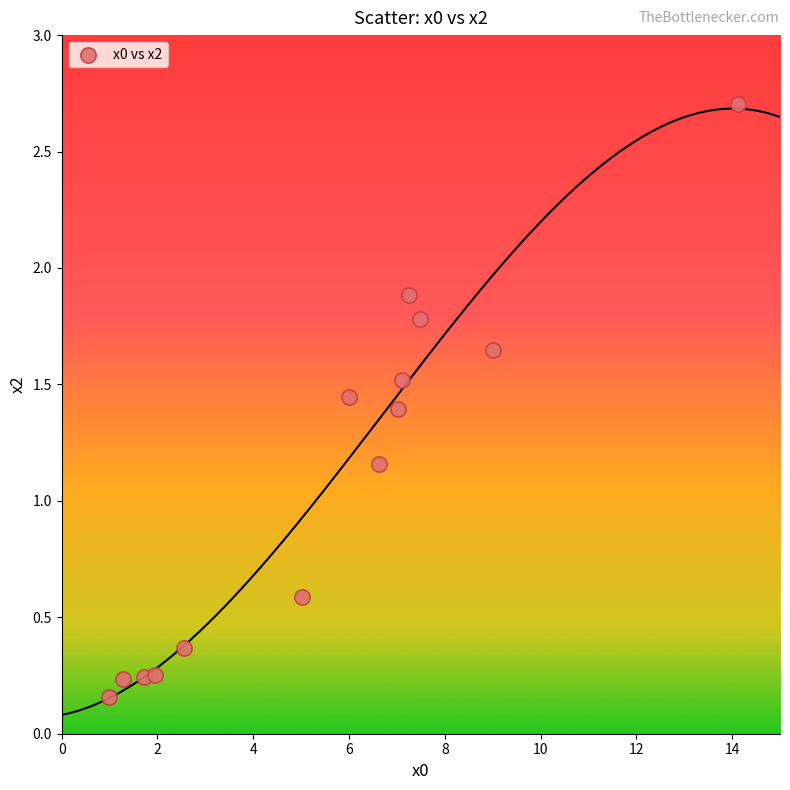

What is the range of X values (max minus min)?

13.1